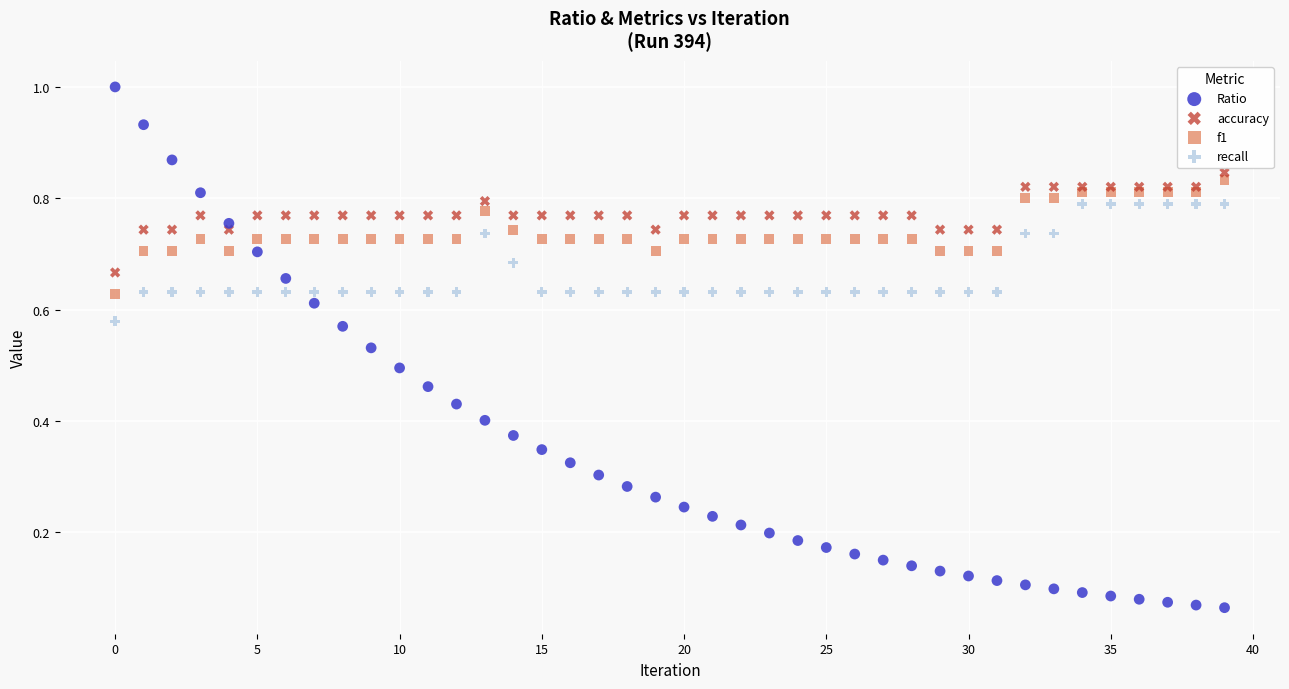

Which series contains the highest Y value?

Ratio